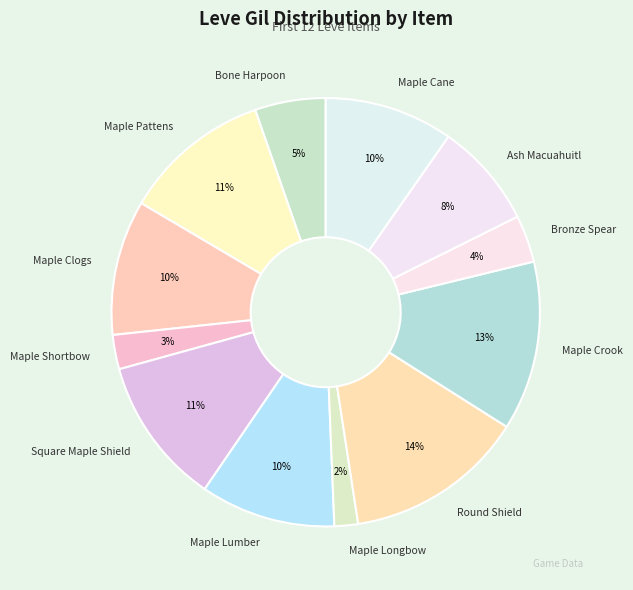

Which has a higher value, Bronze Spear or Ash Macuahuitl?

Ash Macuahuitl